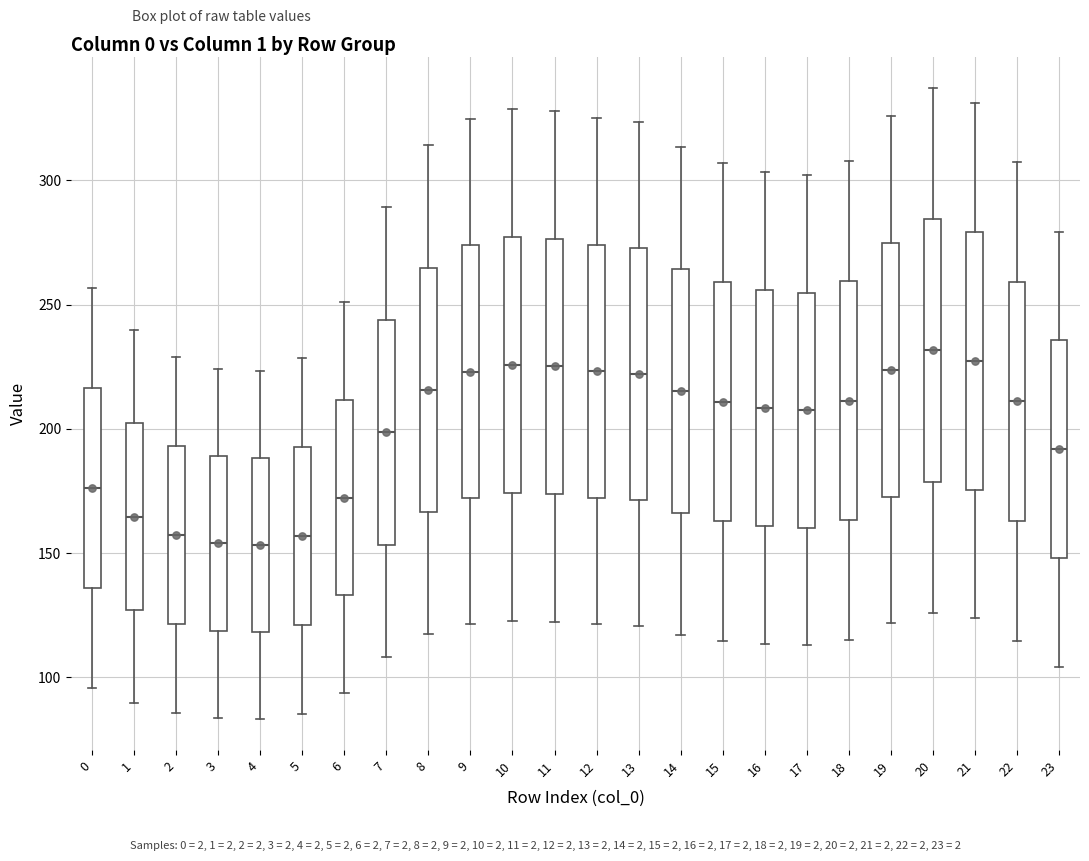

Reading left to right, read every box against the y-axis: the position of its median line, the range the box covers, and the ends of its whiskers. The values are not printed on the chart, so give them approximately, as read against the axis.

0: median 175, box 135 to 215, whiskers 95 to 255
1: median 165, box 125 to 200, whiskers 90 to 240
2: median 155, box 120 to 195, whiskers 85 to 230
3: median 155, box 120 to 190, whiskers 85 to 225
4: median 155, box 120 to 190, whiskers 85 to 225
5: median 155, box 120 to 195, whiskers 85 to 230
6: median 170, box 135 to 210, whiskers 95 to 250
7: median 200, box 155 to 245, whiskers 110 to 290
8: median 215, box 165 to 265, whiskers 115 to 315
9: median 225, box 170 to 275, whiskers 120 to 325
10: median 225, box 175 to 275, whiskers 125 to 330
11: median 225, box 175 to 275, whiskers 120 to 330
12: median 225, box 170 to 275, whiskers 120 to 325
13: median 220, box 170 to 275, whiskers 120 to 325
14: median 215, box 165 to 265, whiskers 115 to 315
15: median 210, box 165 to 260, whiskers 115 to 305
16: median 210, box 160 to 255, whiskers 115 to 305
17: median 205, box 160 to 255, whiskers 115 to 300
18: median 210, box 165 to 260, whiskers 115 to 310
19: median 225, box 175 to 275, whiskers 120 to 325
20: median 230, box 180 to 285, whiskers 125 to 335
21: median 225, box 175 to 280, whiskers 125 to 330
22: median 210, box 165 to 260, whiskers 115 to 305
23: median 190, box 150 to 235, whiskers 105 to 280